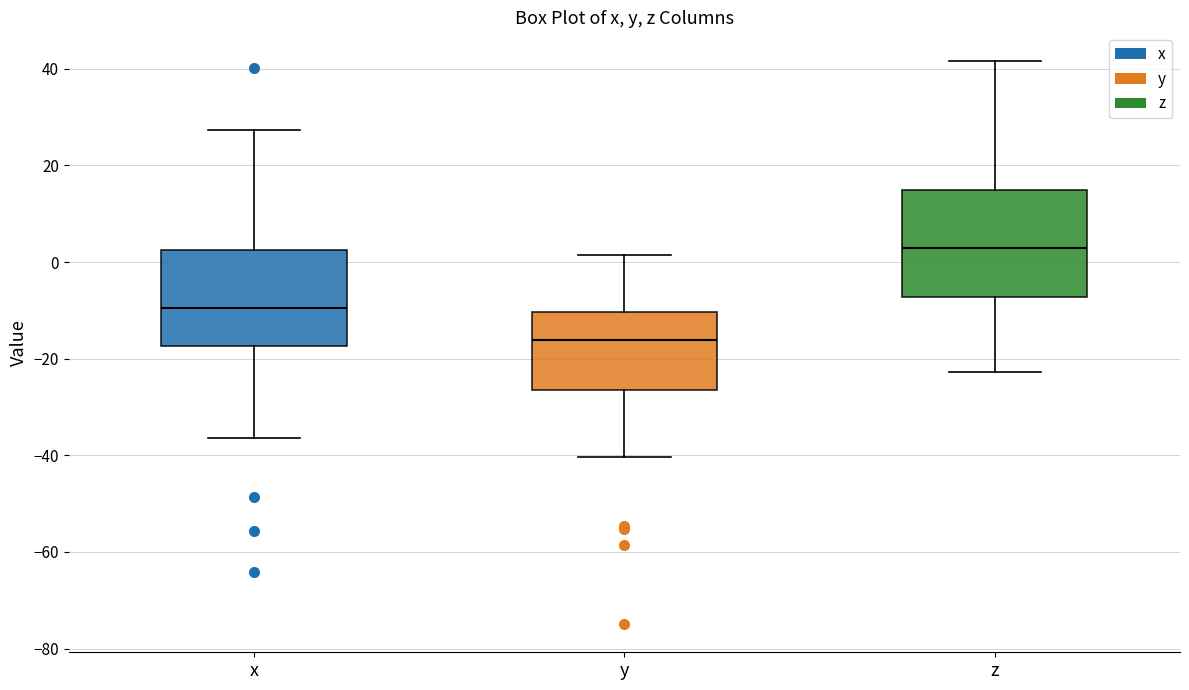

Which box has the lowest median line?

y